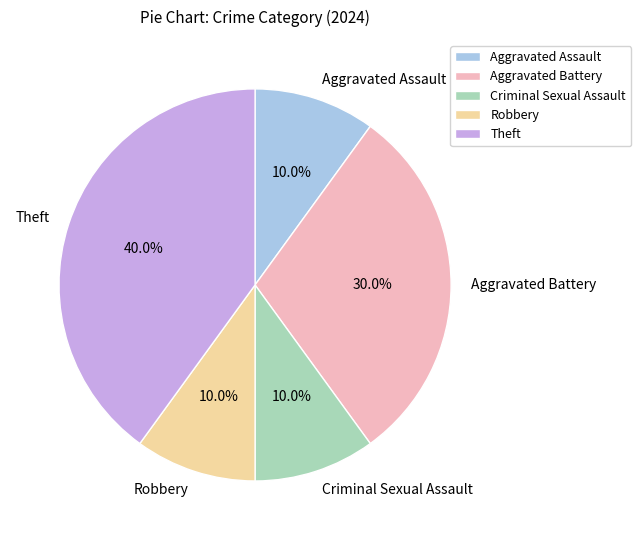

What percentage is the Theft slice, to the nearest percent?

40%